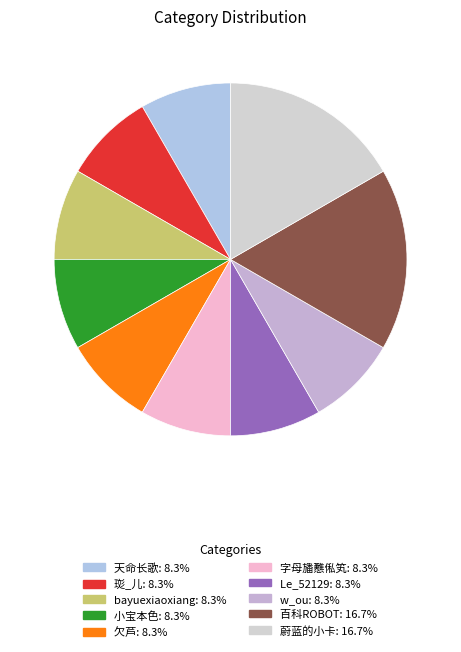

Does 百科ROBOT account for over 50% of the chart?

No